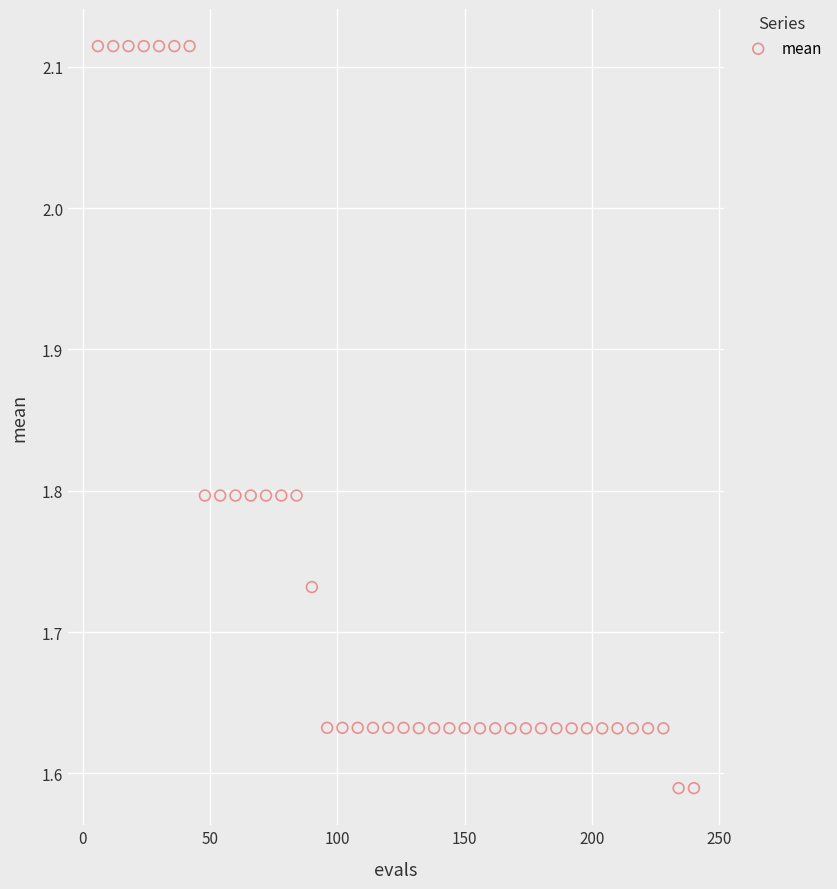

What is the range of Y values (max minus min)?

0.5